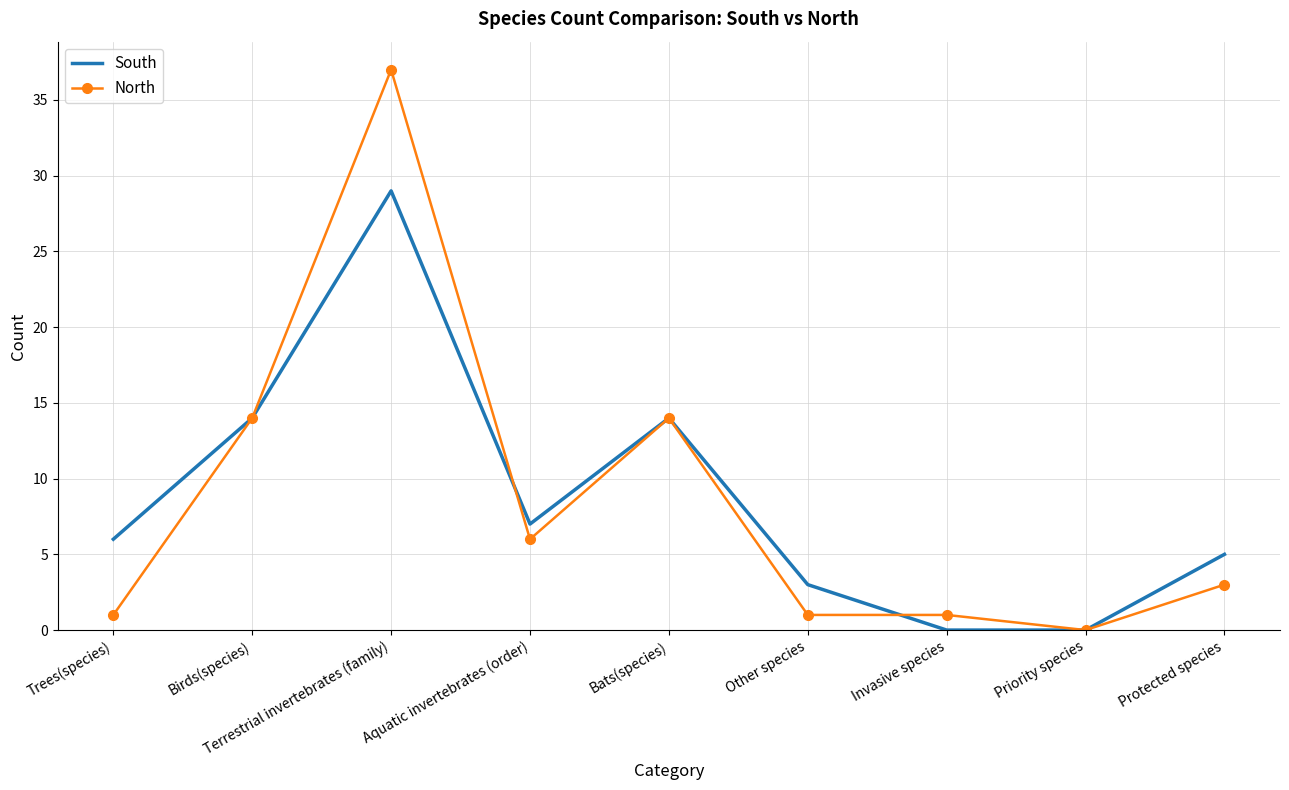

Rank the series by their maximum value, from lowest to highest.

South, North